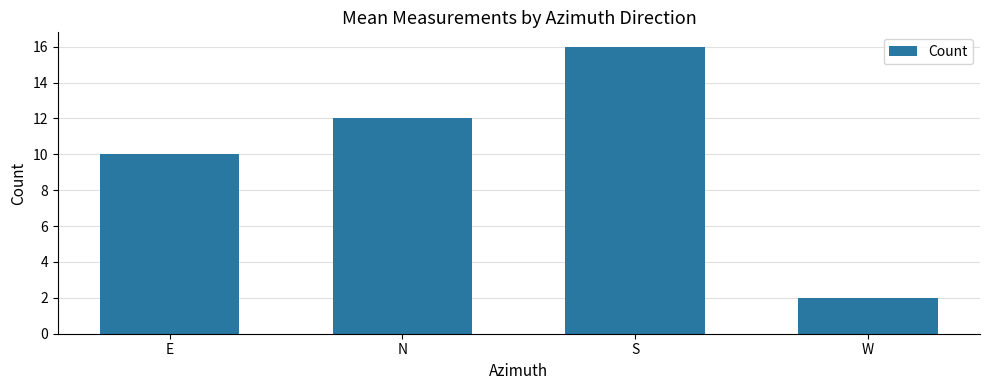

Approximately how many times larger is the value at E compared to W?

5.0